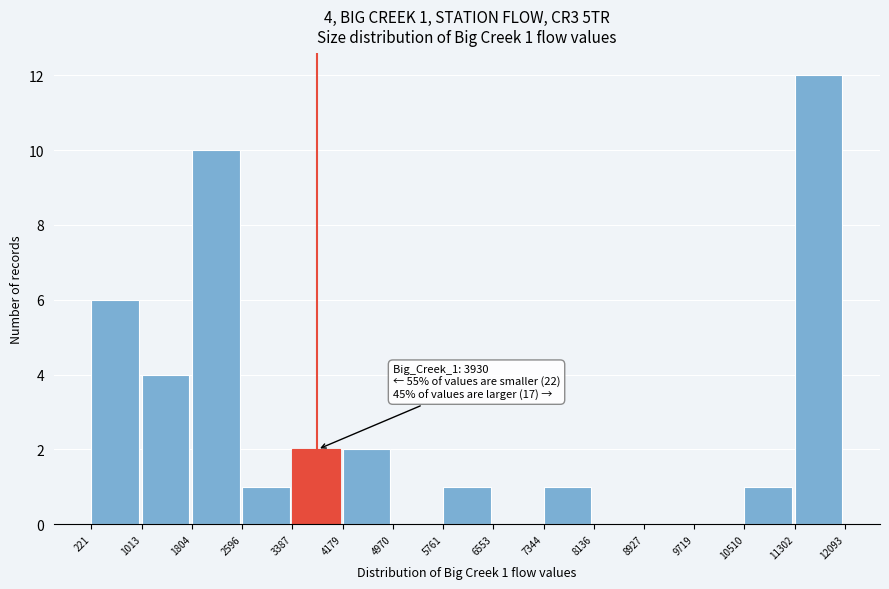

Which range on the x-axis has the tallest bar?

11302 to 12093